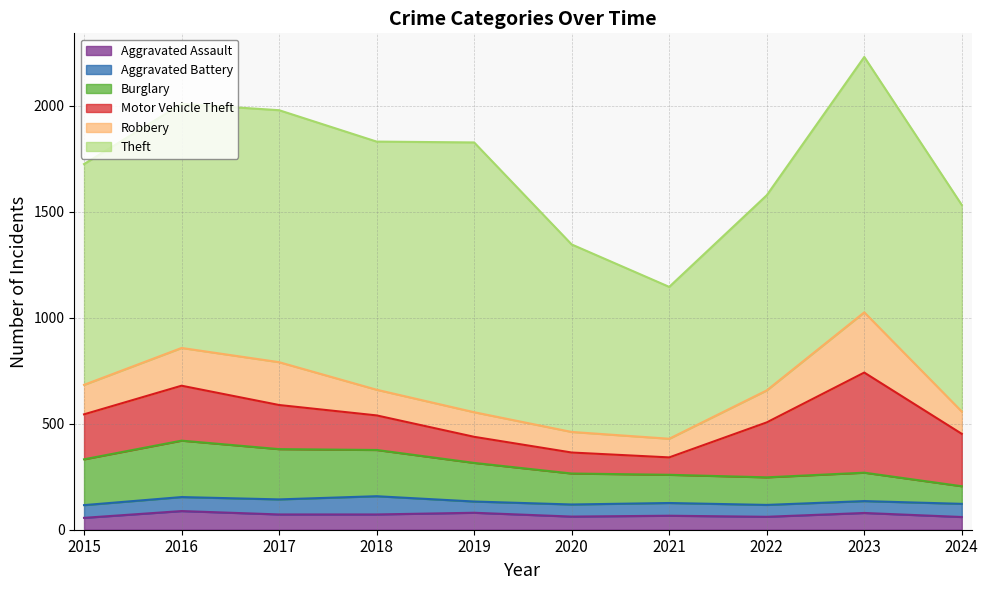

What is the minimum value for Aggravated Assault?

56